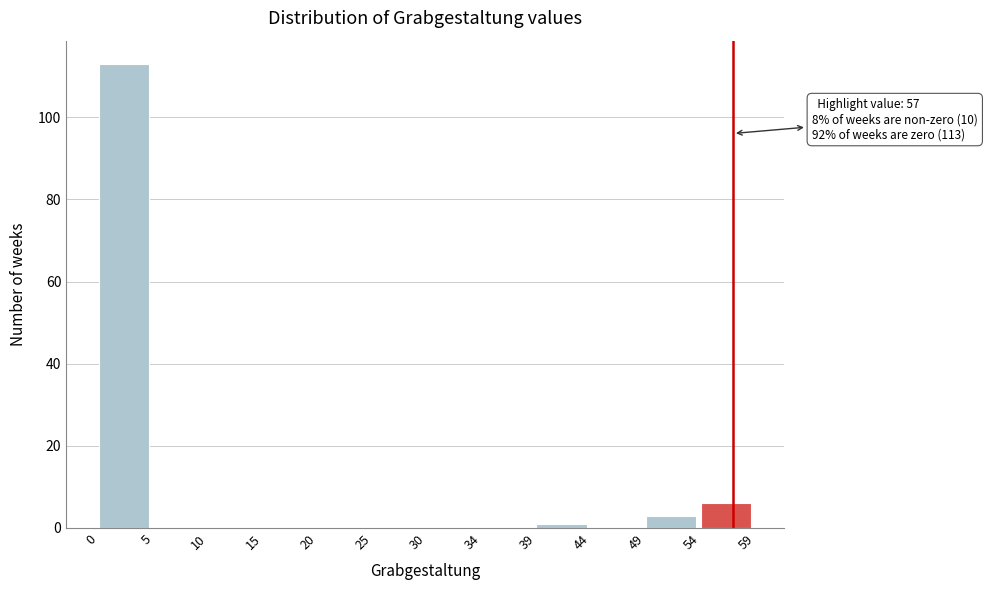

Which range on the x-axis has the tallest bar?

0 to 5